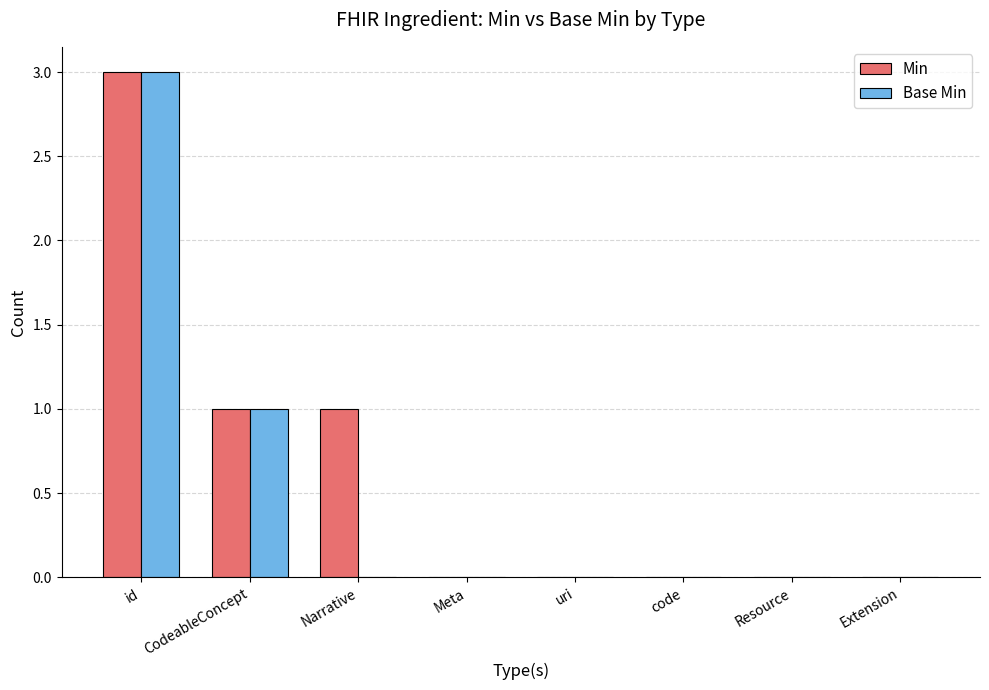

How many distinct data groups are displayed?

2